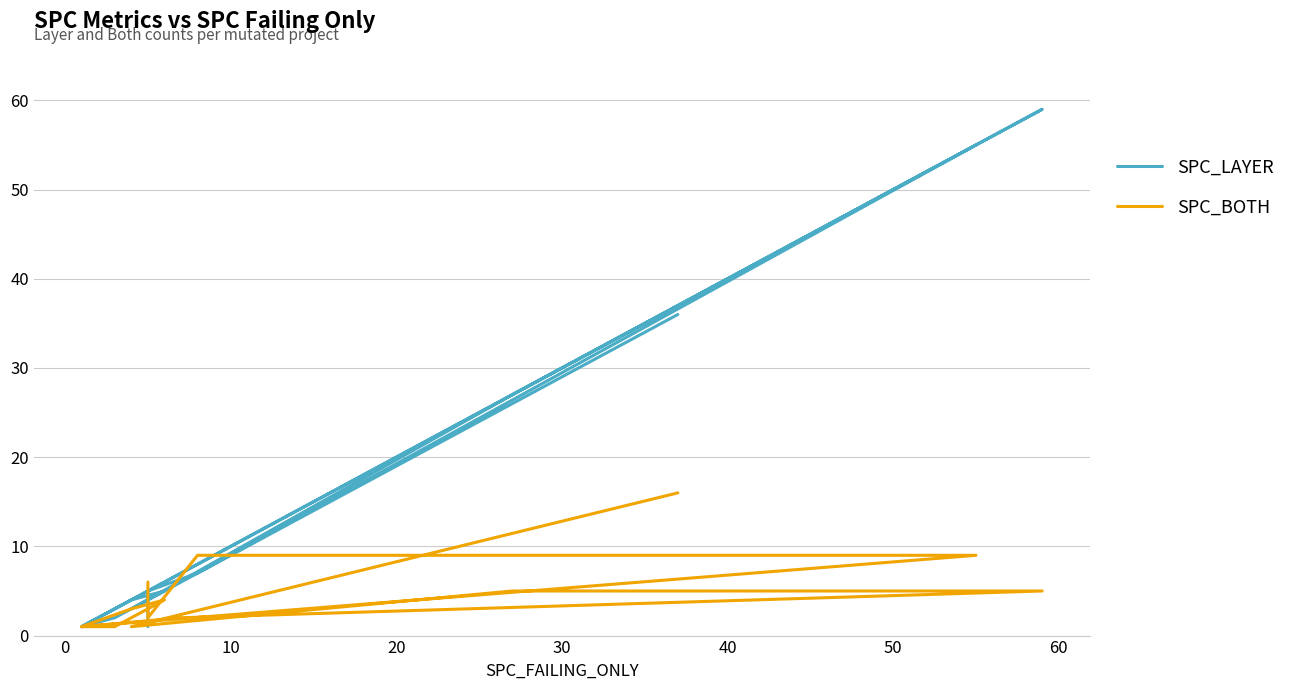

What is the label of the 4th point from the right?

10